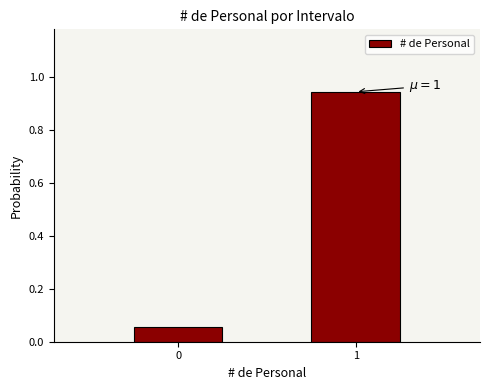

Rank the categories by value from lowest to highest.

0, 1